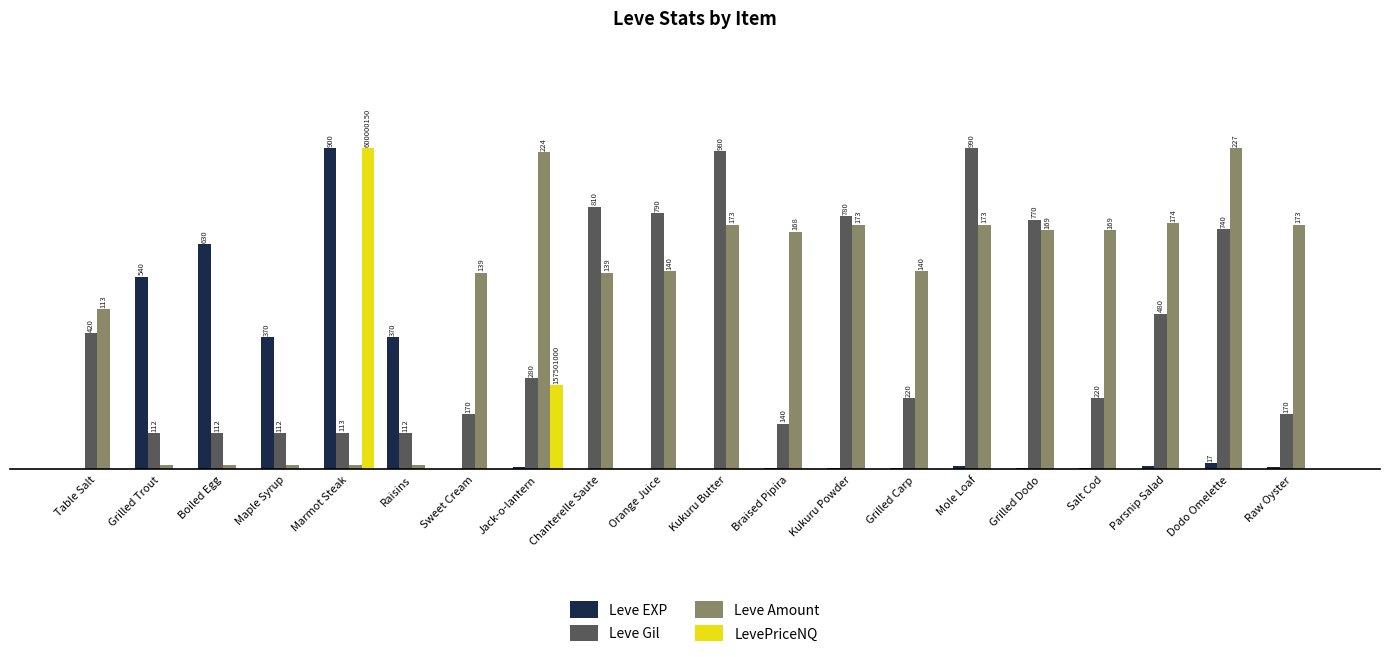

Which category has the lowest value in the Leve Gil series?

Grilled Trout